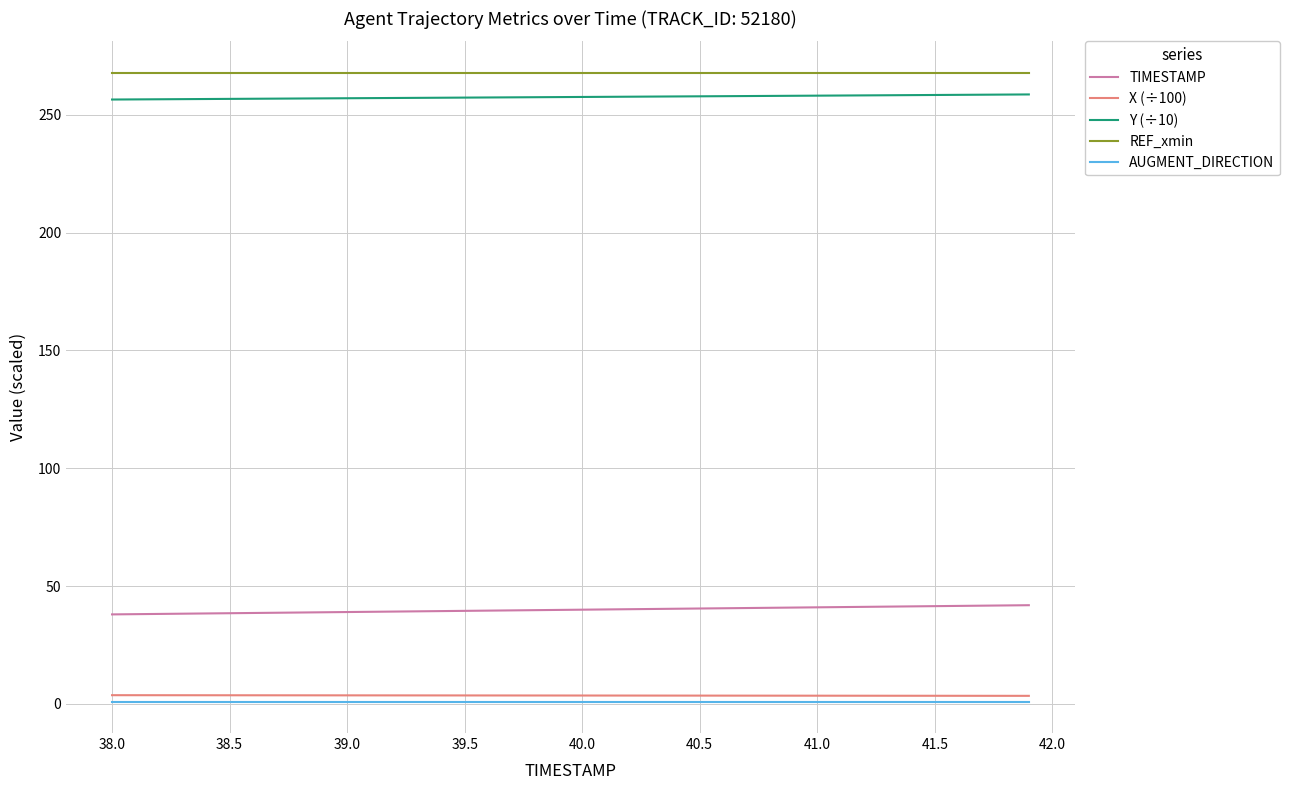

What is the maximum value shown in the chart?

267.8